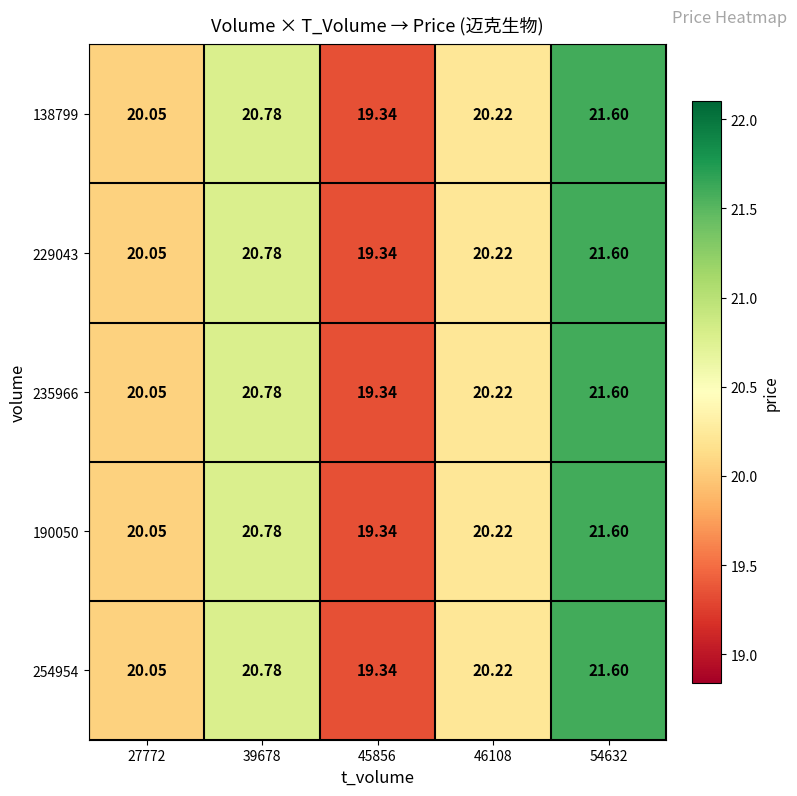

Is the value of 229043 at 27772 greater than the value of 254954 at 46108?

No